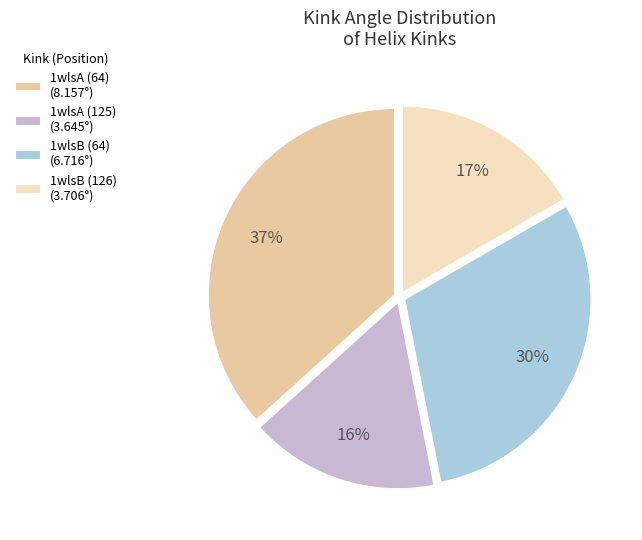

The 1wlsB (126) slice represents 27% of the pie. True or false?

False